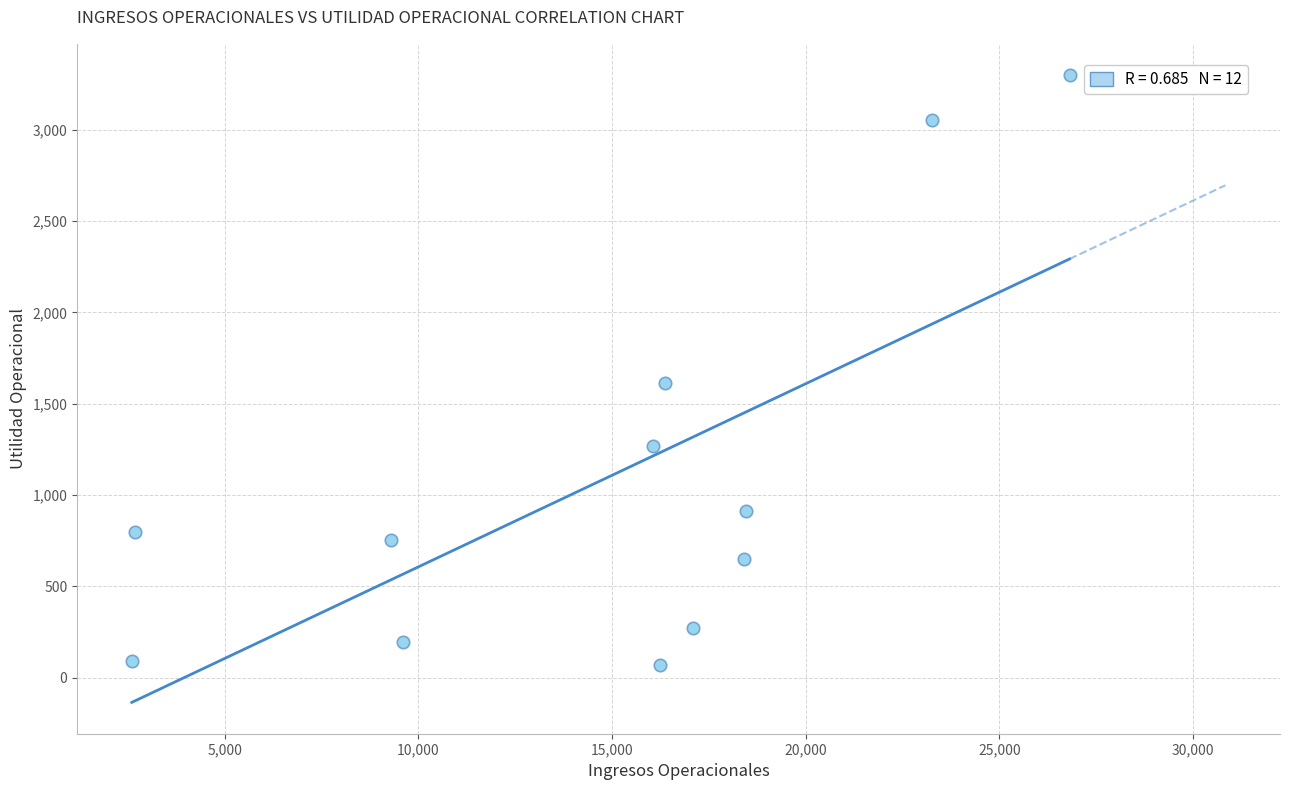

What Y value in the scatter plot is closest to 1684?

1615.0